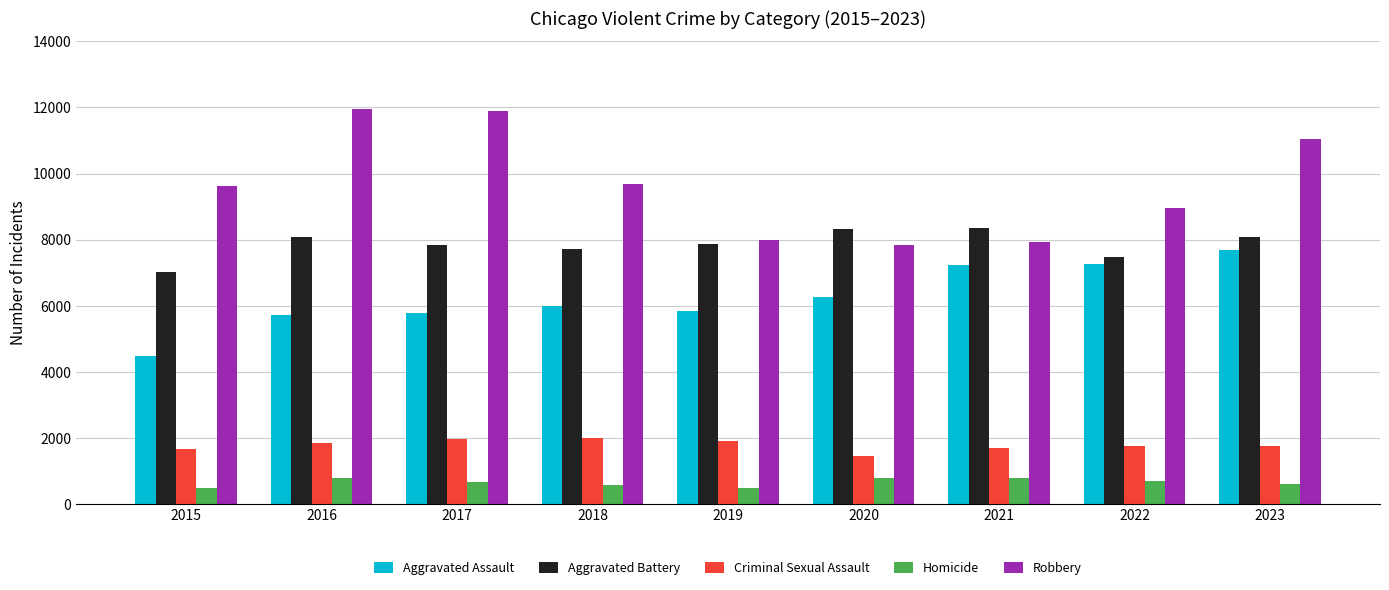

What is the difference between the maximum and minimum values in the Robbery series?

4105